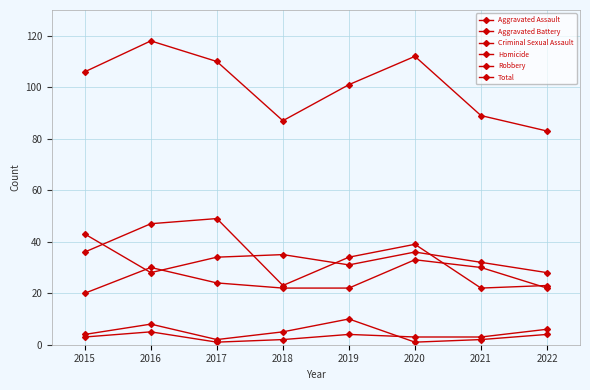

Which category has the lowest value across all series?

2020